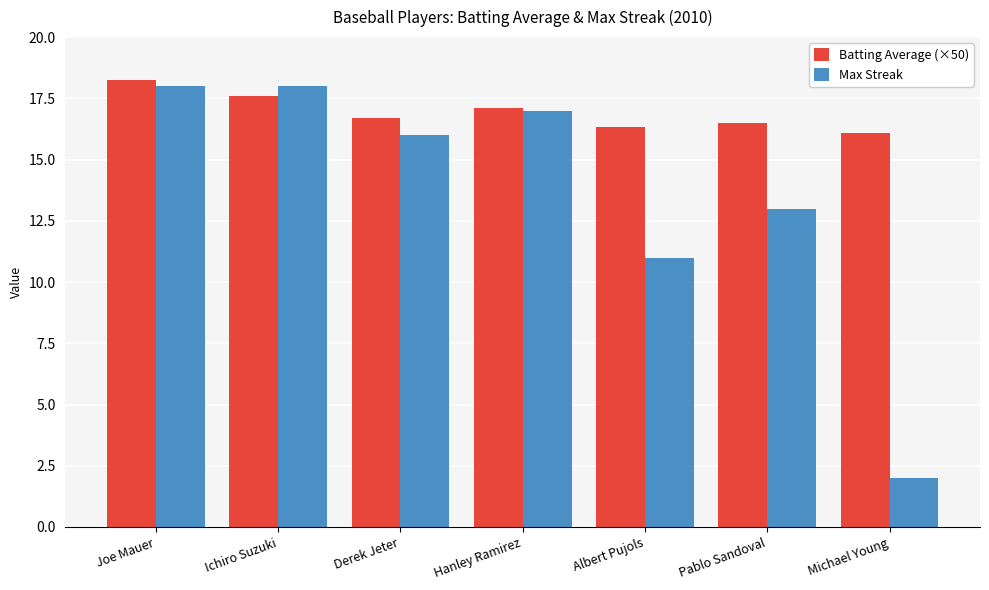

The Batting Average (×50) series shows 16.1 at Michael Young. True or false?

True